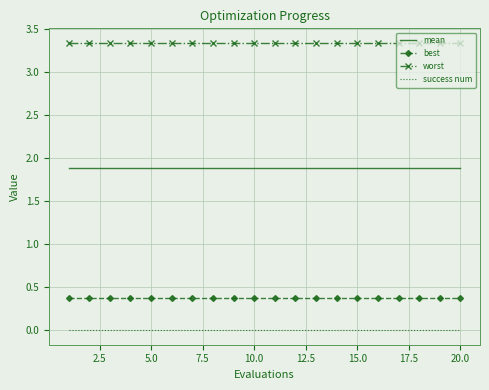

True or false: mean and best intersect in this chart.

False